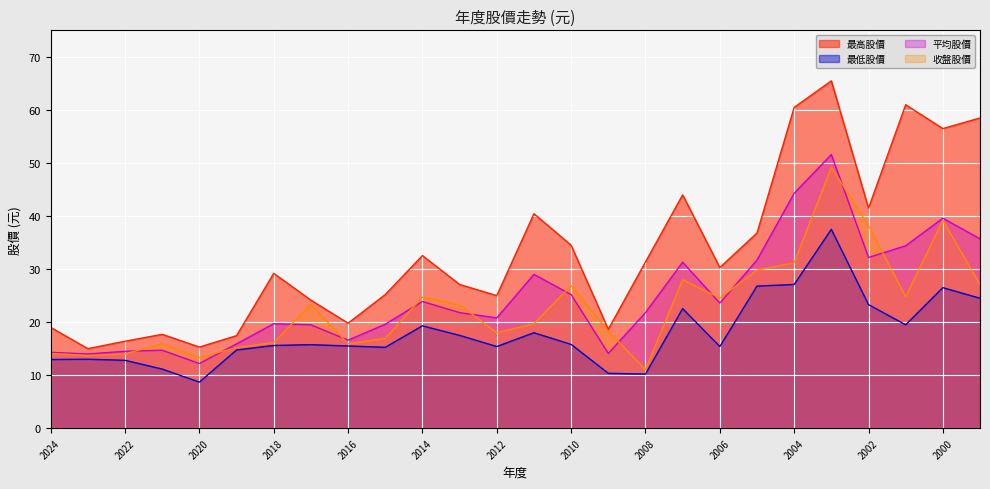

How many distinct data groups are displayed?

4